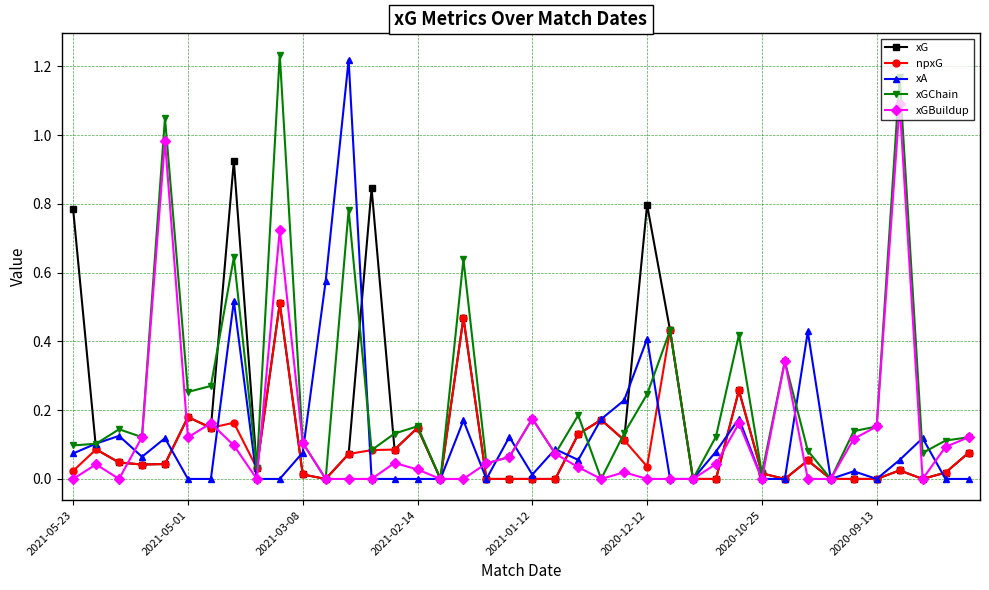

Which series has the largest total across all categories?

xGChain